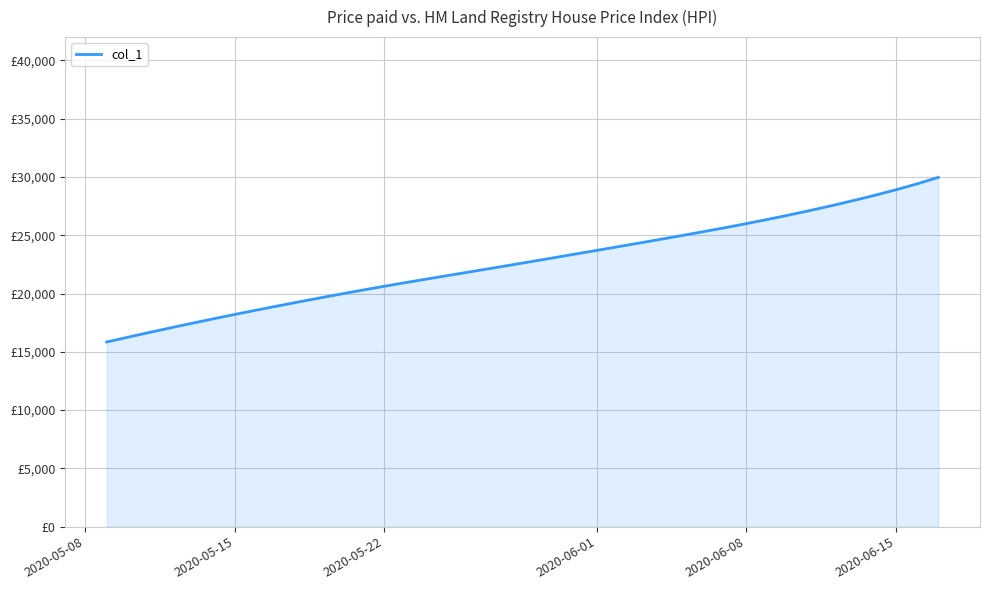

Is this an area chart (filled region under the line)?

Yes